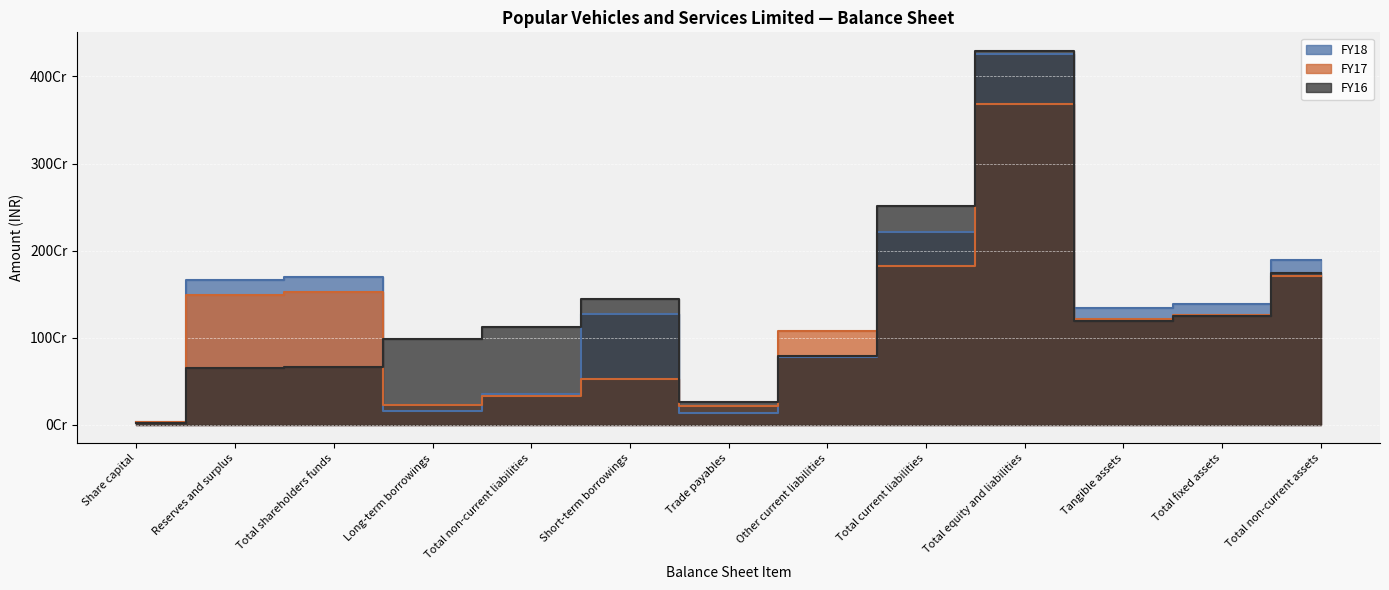

What position from the left is Tangible assets?

11